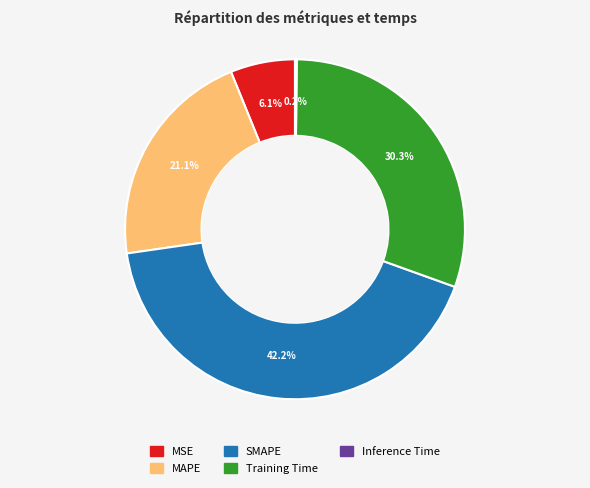

The MSE slice represents 6% of the pie. True or false?

True